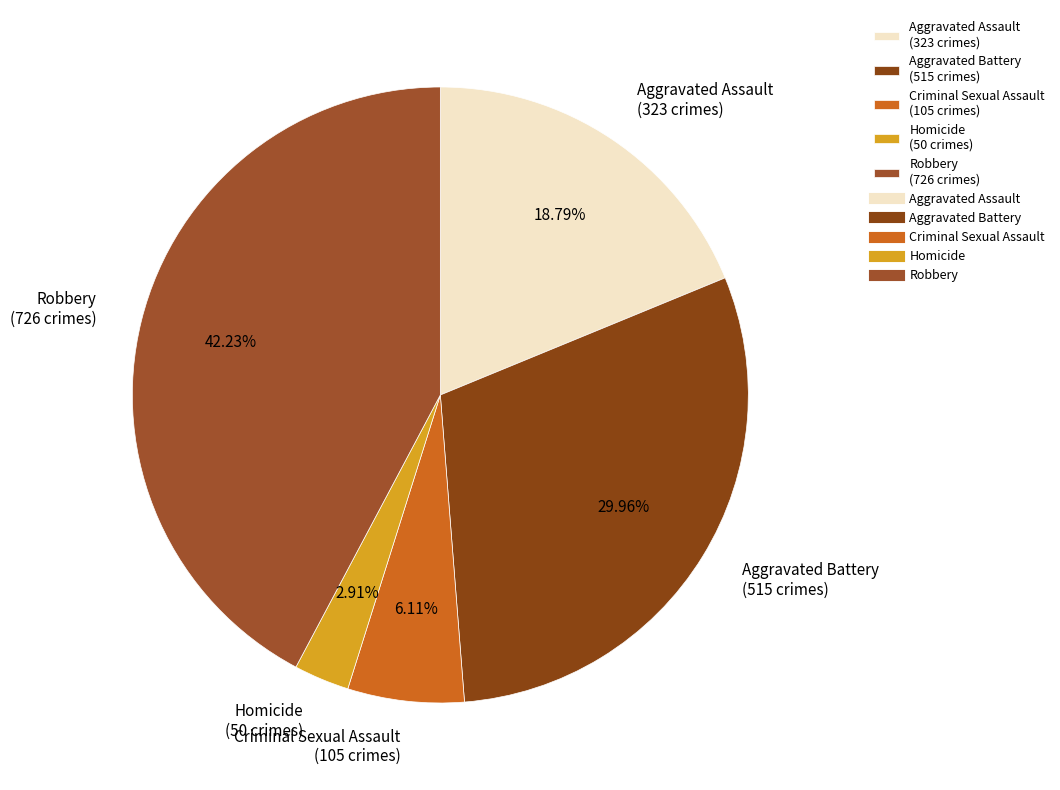

Approximately how many times larger is the value at Aggravated Battery (515 crimes) compared to Aggravated Assault (323 crimes)?

1.6